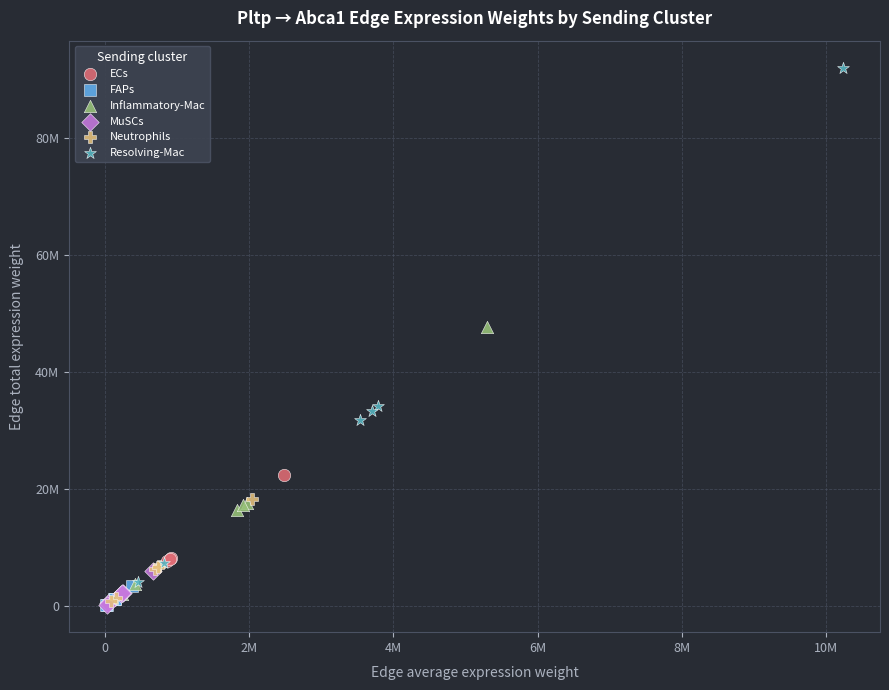

Which series has the largest Y range (max minus min)?

Resolving-Mac